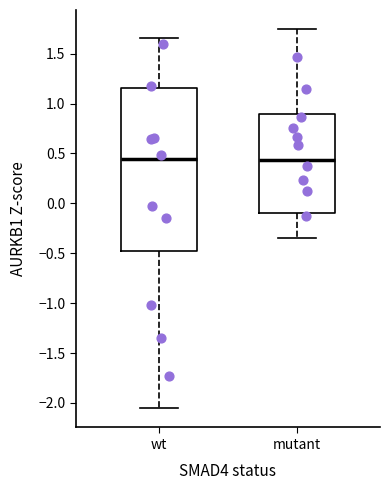

Reading left to right, transcribe this box plot: for each box, give where its median line is, the range the box spans, and where its two whiskers end, as read against the y-axis. The values are not printed on the chart, so give them approximately, as read against the axis.

wt: median 0.45, box -0.50 to 1.15, whiskers -2.05 to 1.65
mutant: median 0.45, box -0.10 to 0.90, whiskers -0.35 to 1.75